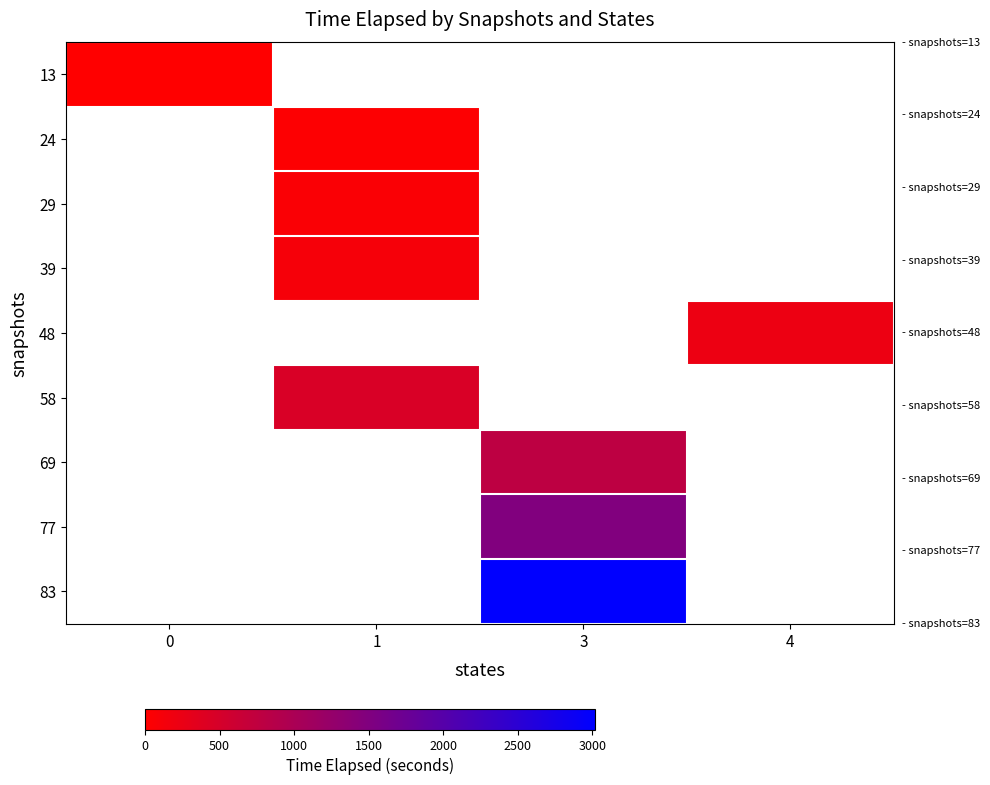

At how many categories does at least one series exceed 730?

1